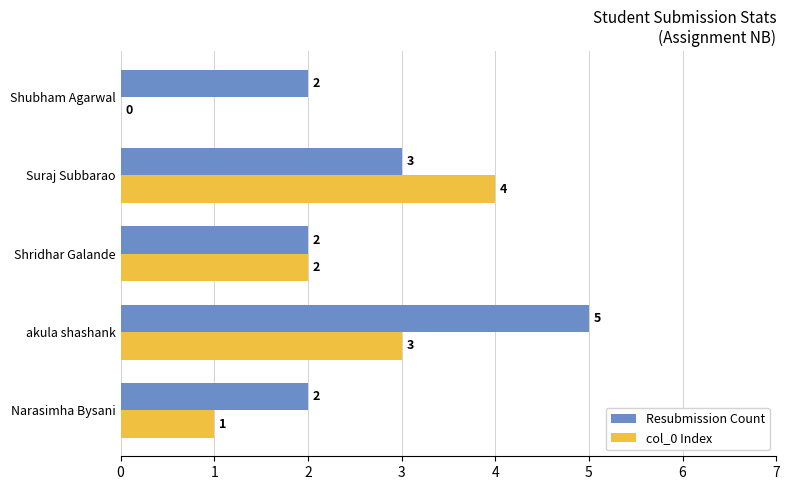

Which category has the highest value in the Resubmission Count series?

akula shashank